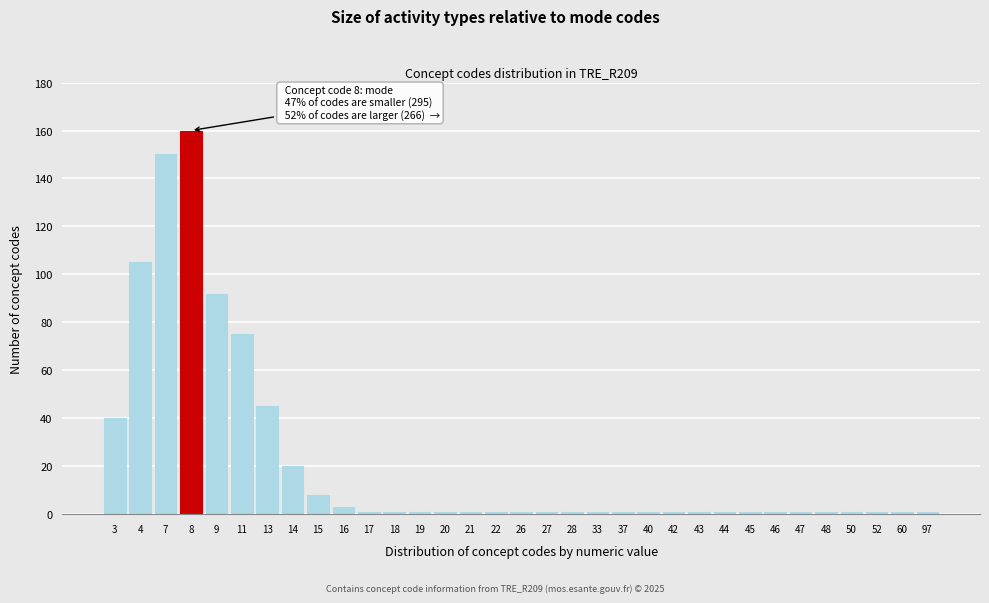

At which label is the value closest to 80?

11